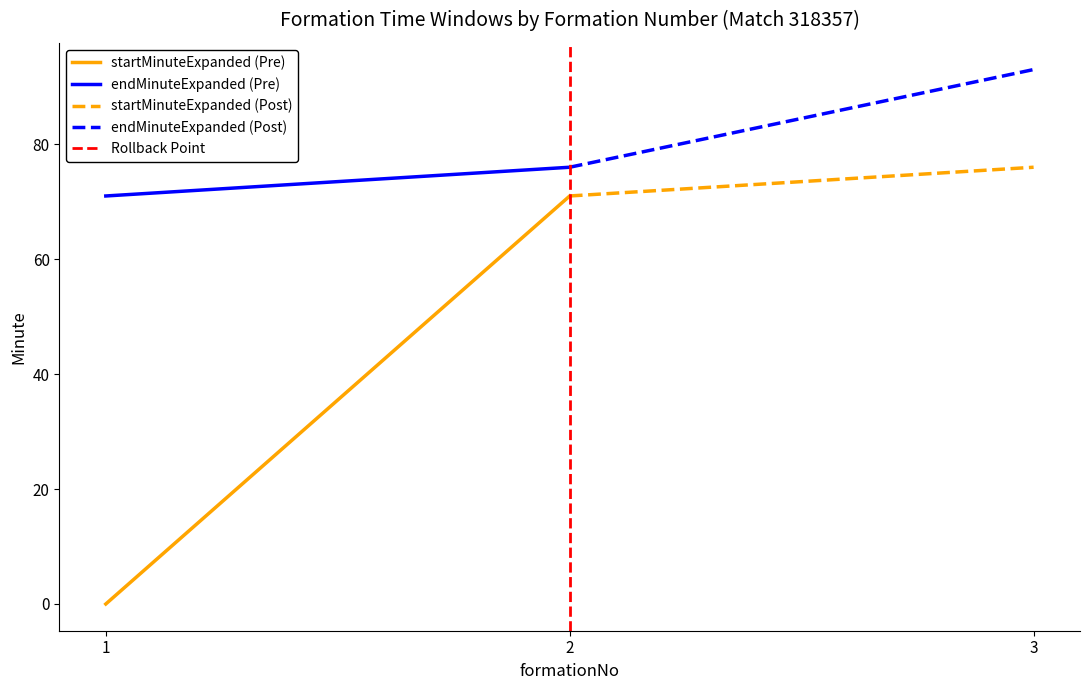

At how many categories does at least one series exceed 79?

1